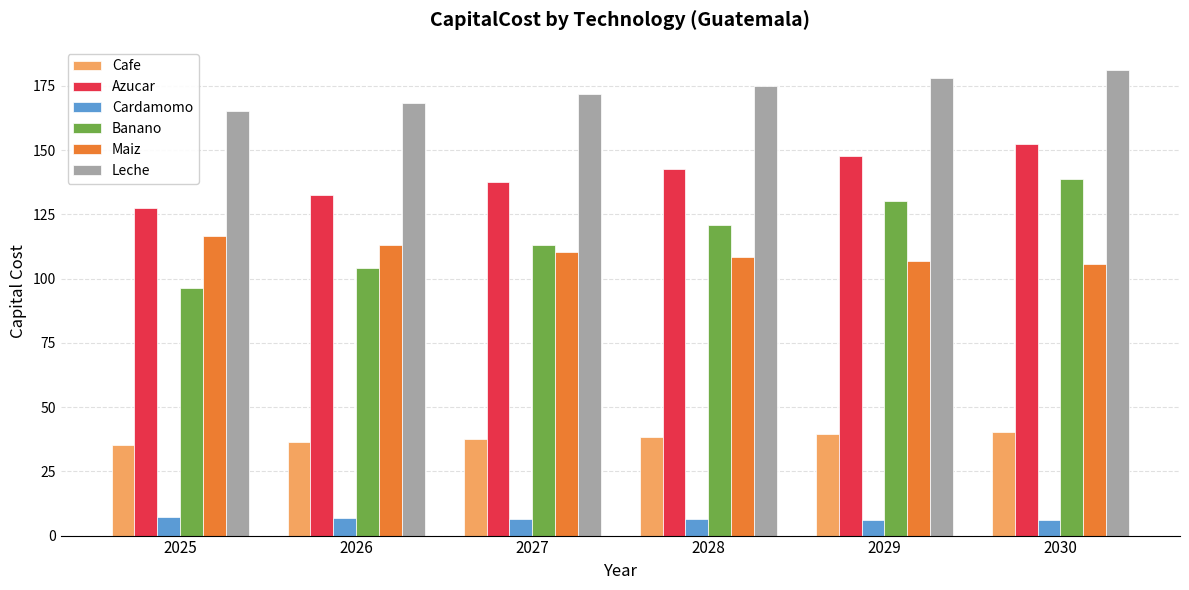

Which series has the widest spread of values?

Banano